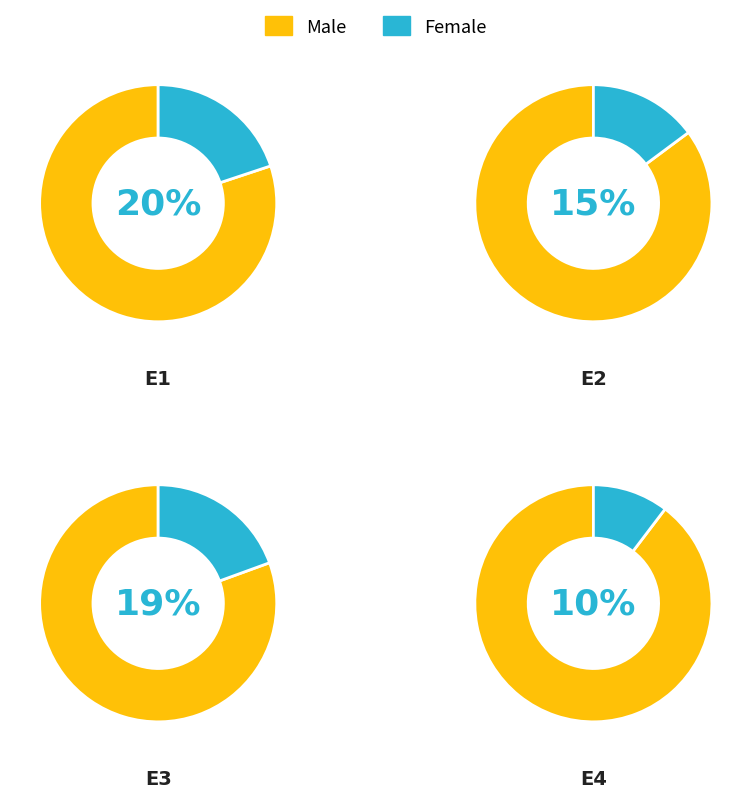

How many slices are in this pie chart?

8